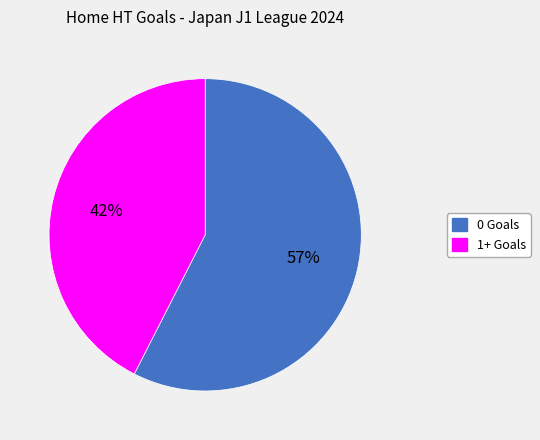

To the nearest percent, what portion does 0 Goals represent?

57%